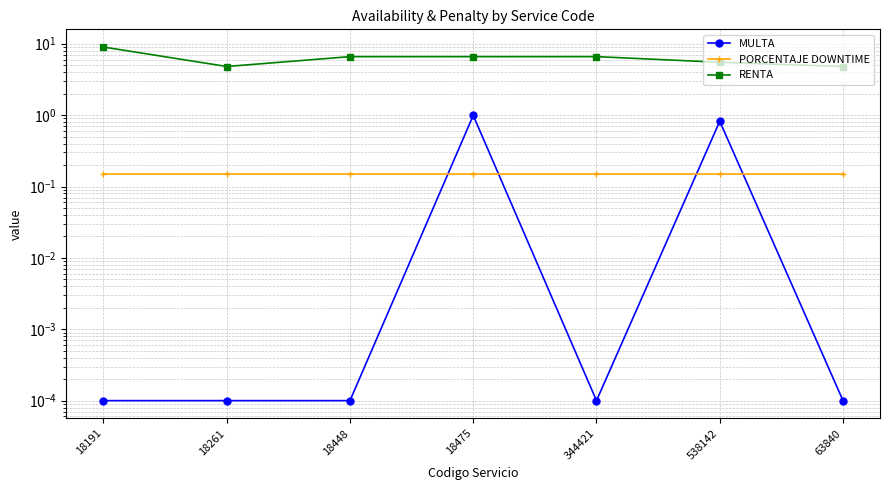

What is the sum of the PORCENTAJE DOWNTIME values at 18448 and 18191?

0.3